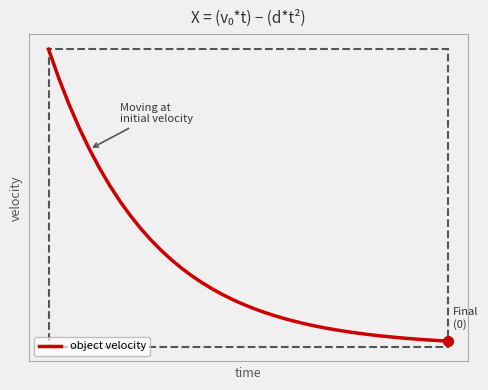

What is the difference between the maximum and minimum values?

125.7